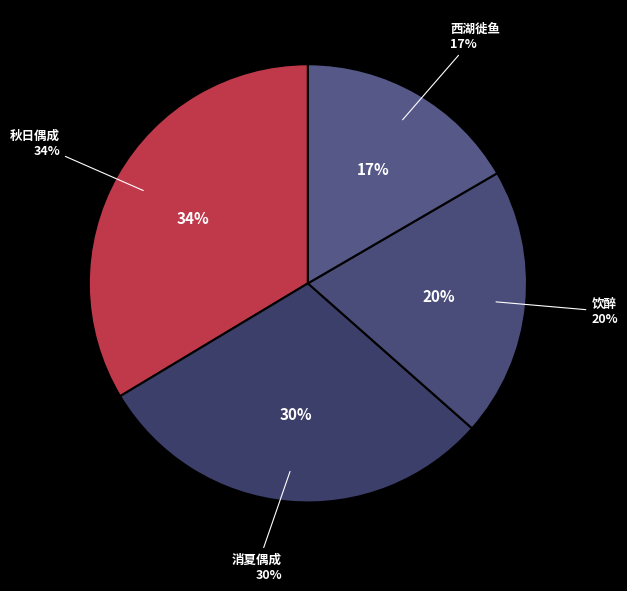

Does 西湖徙鱼·诗成笔落骥历块 represent more than half of the total?

No